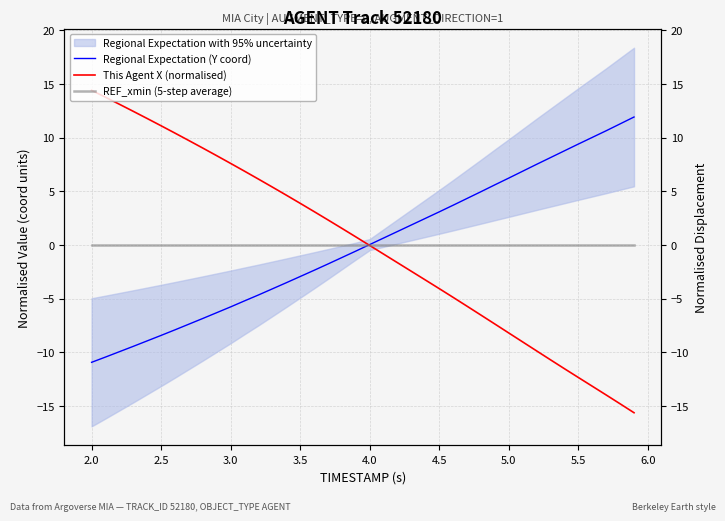

Is this an area chart (filled region under the line)?

No